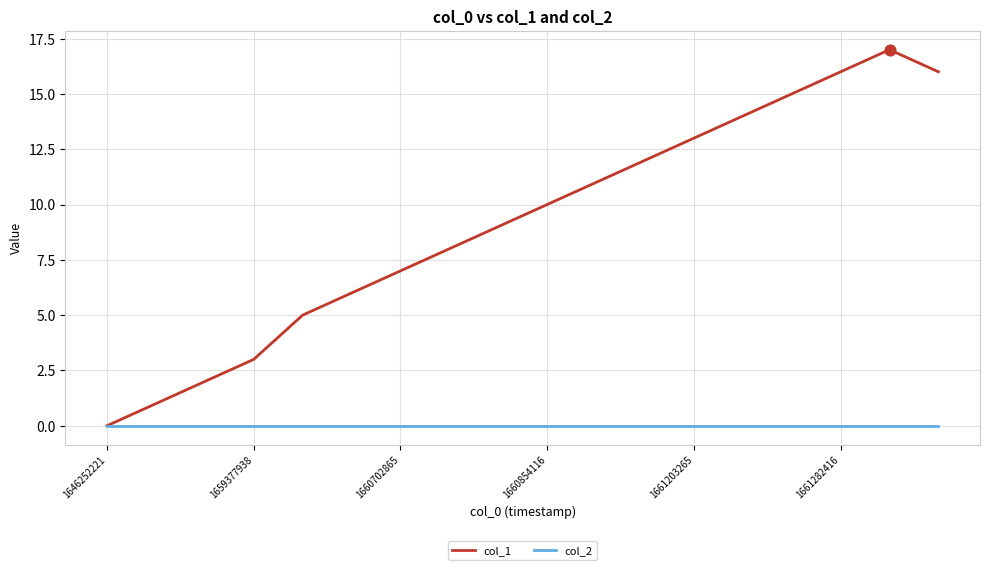

Which series has the largest range (max minus min)?

col_1